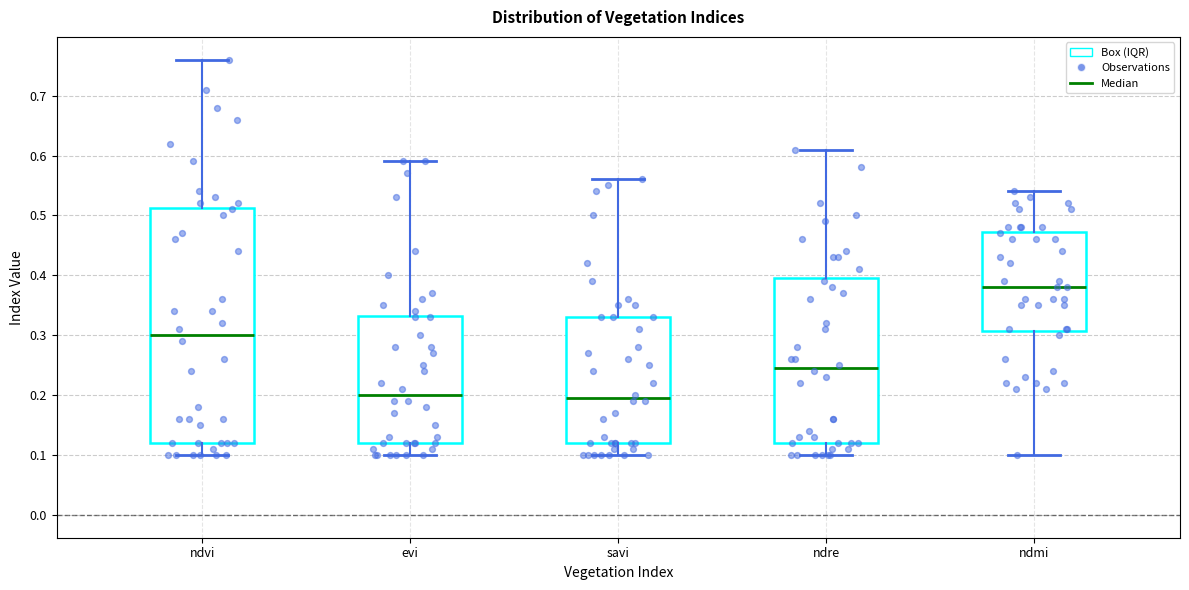

Comparing the boxes themselves (not the whiskers), which one is the tallest?

ndvi